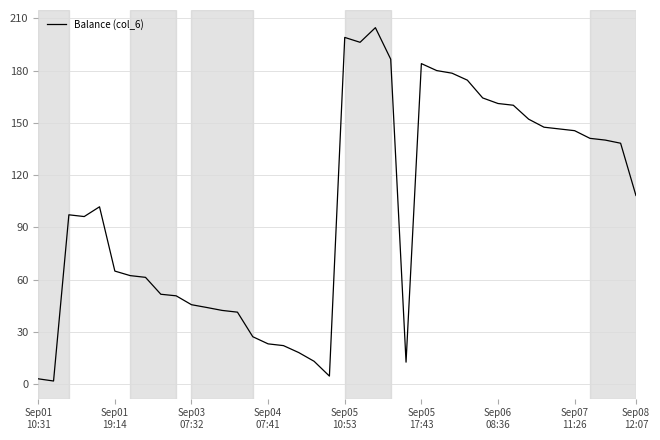

What is the minimum value shown in the chart?

1.8